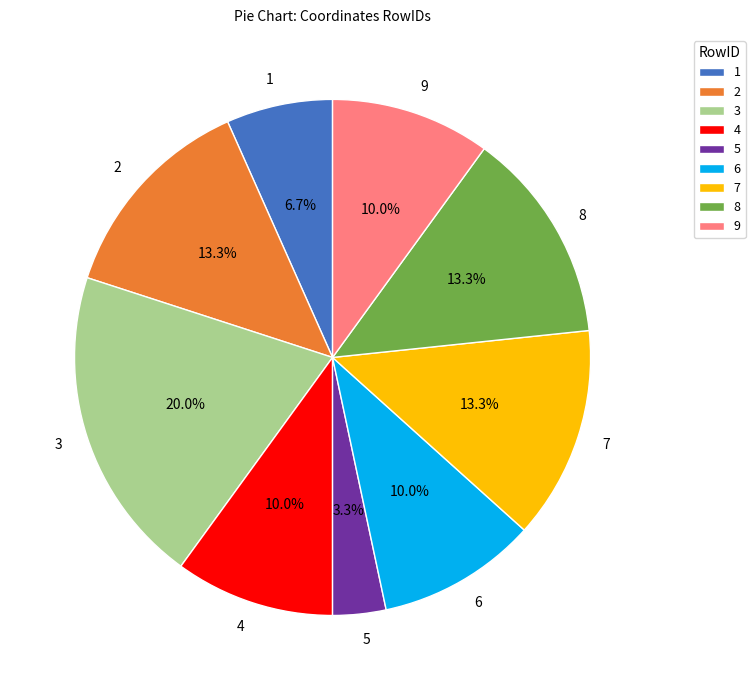

Which slice is the smallest?

5